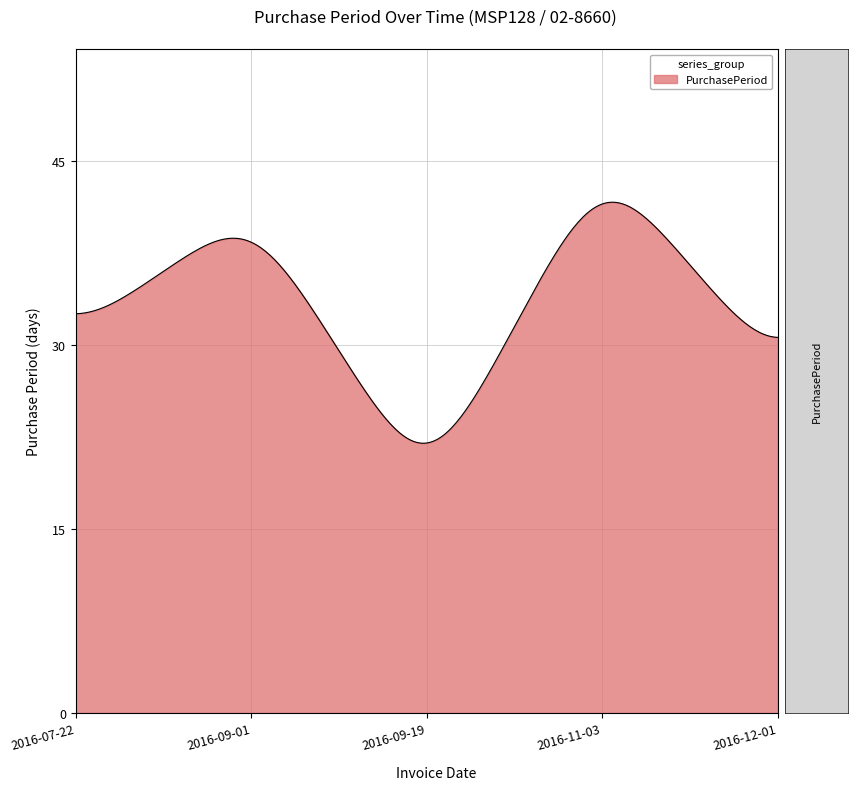

What is the difference between the maximum and minimum values?

19.6